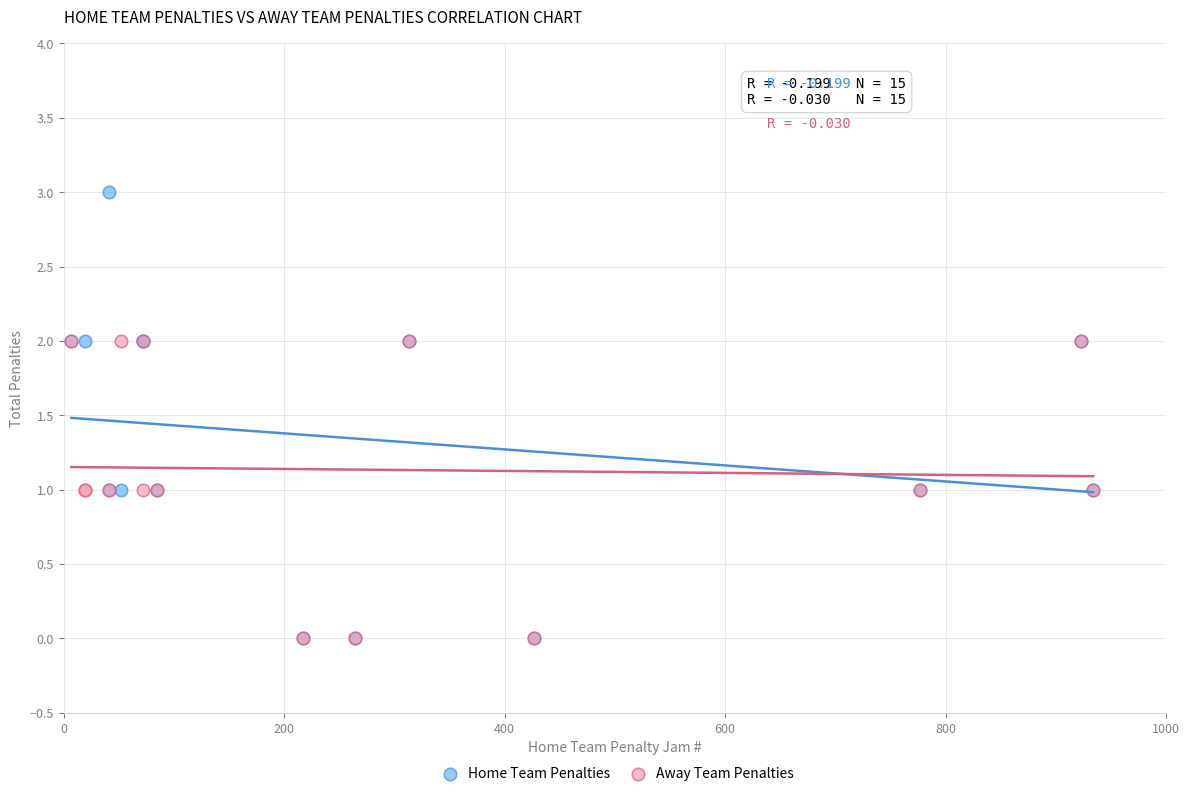

Which series contains the highest Y value?

Home Team Penalties